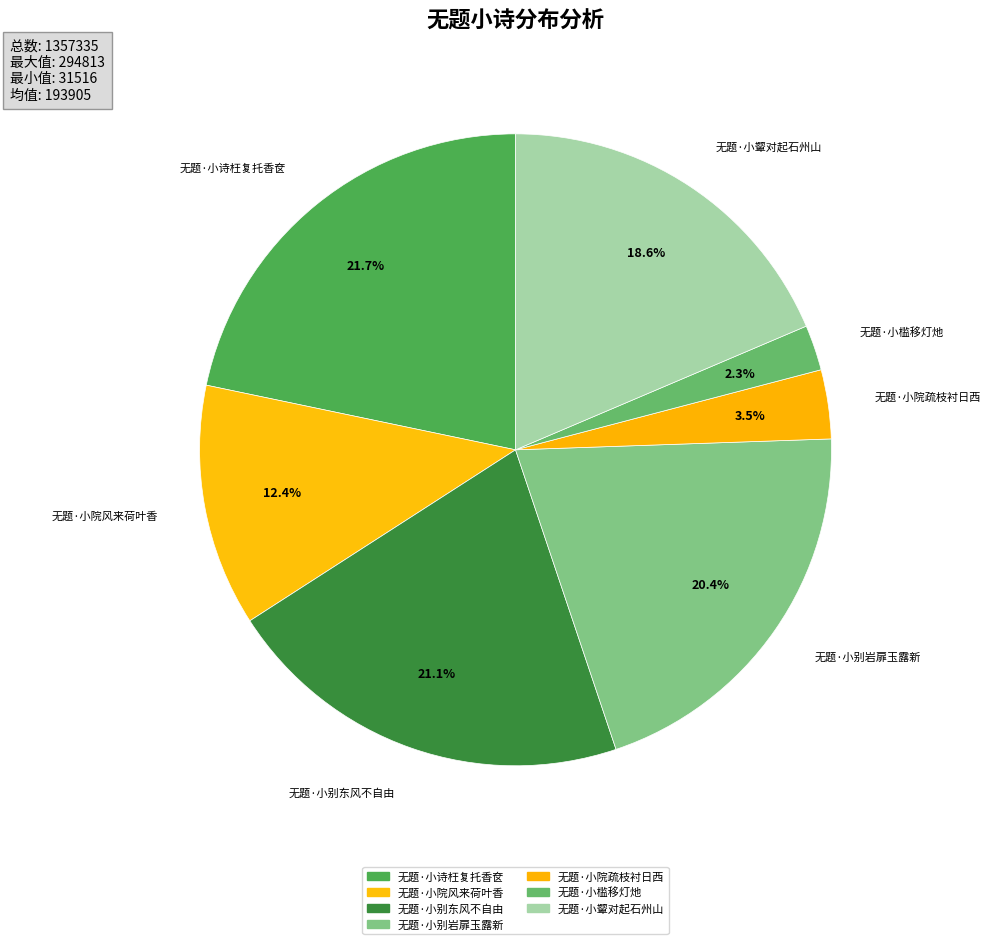

How many segments does this pie chart have?

7